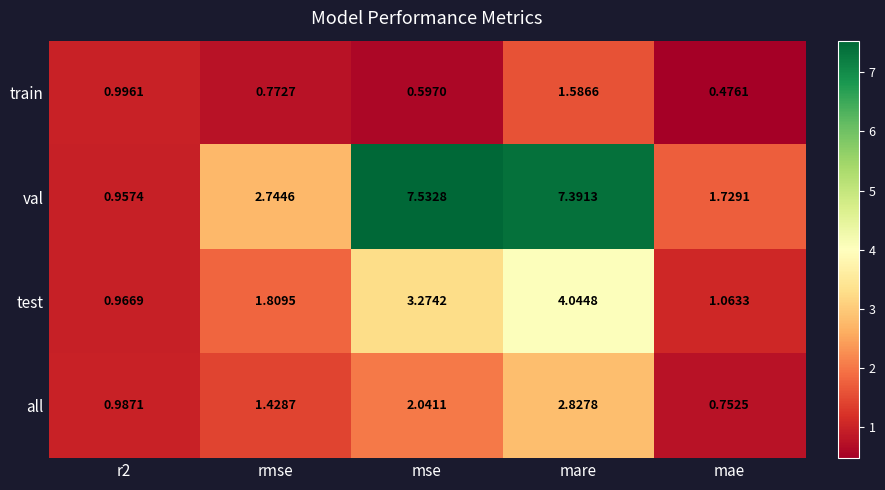

What is the maximum value shown in the chart?

7.5